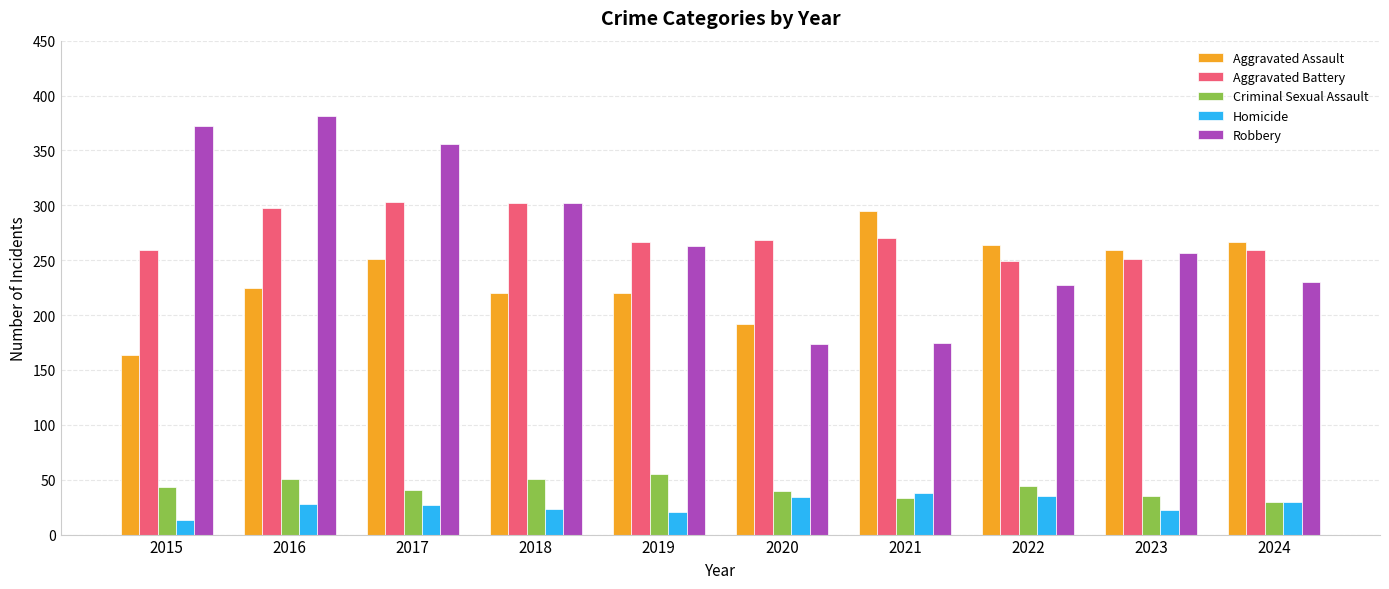

Is the value of Homicide at 2019 greater than the value of Aggravated Assault at 2024?

No